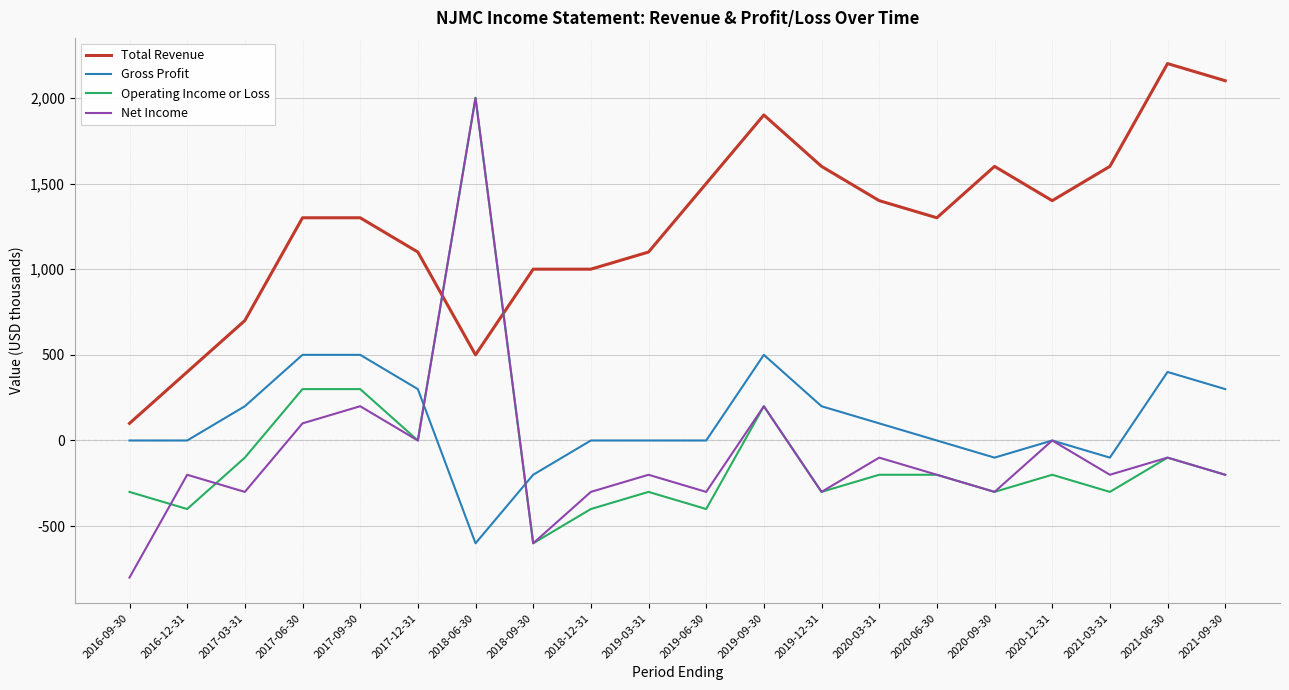

Does the chart have visible grid lines?

Yes